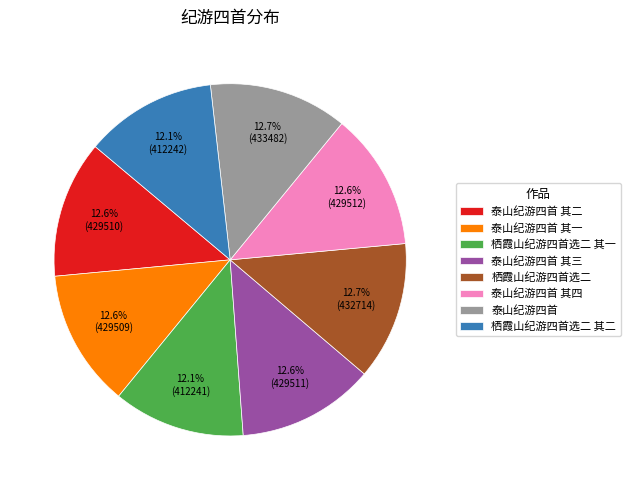

Does 栖霞山纪游四首选二 其一 represent more than half of the total?

No